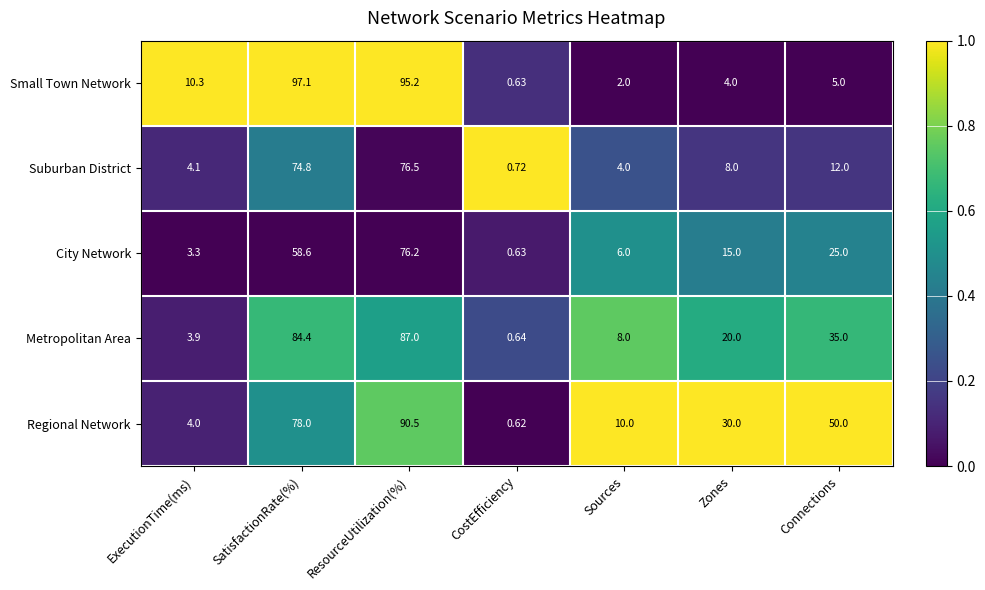

Which label corresponds to the smallest value in the chart?

CostEfficiency